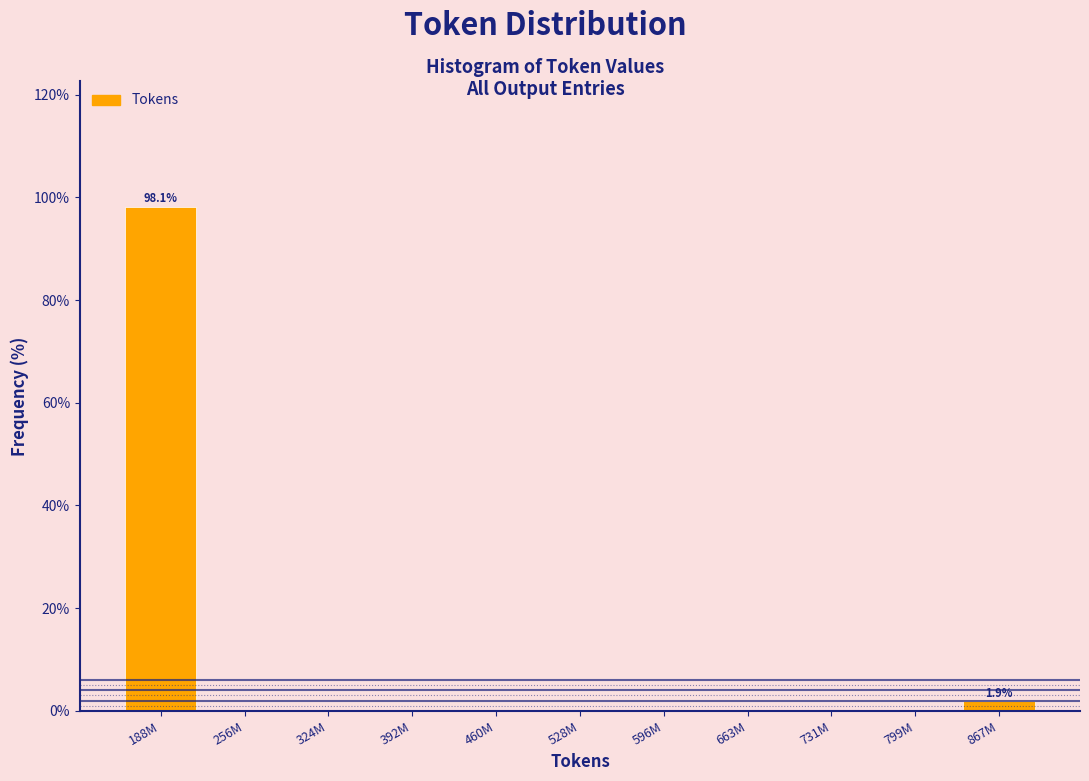

Reading right to left, what are all the values shown in this chart?

867M=1.9	799M=0.0	731M=0.0	663M=0.0	596M=0.0	528M=0.0	460M=0.0	392M=0.0	324M=0.0	256M=0.0	188M=98.1